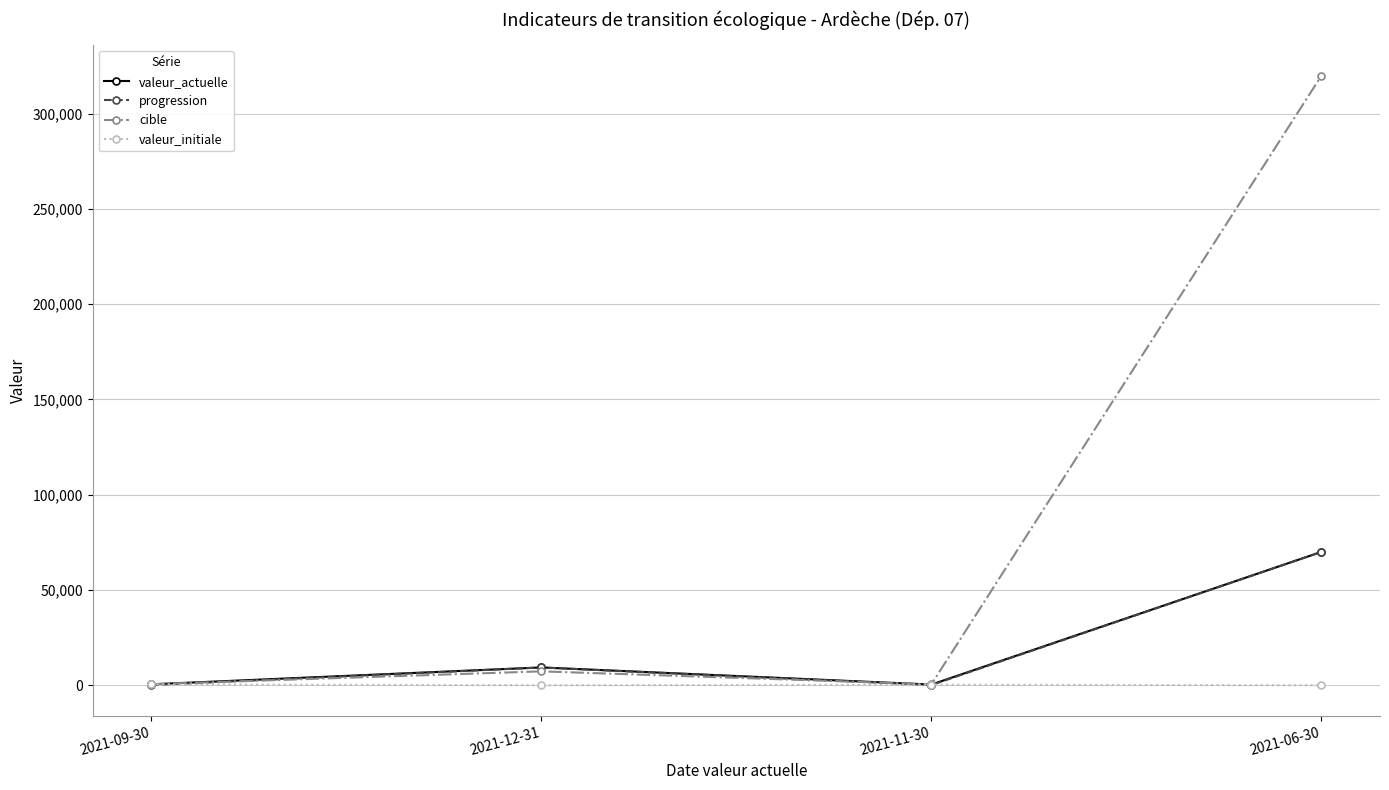

What is the value of the progression point at the 1st from the left?

89